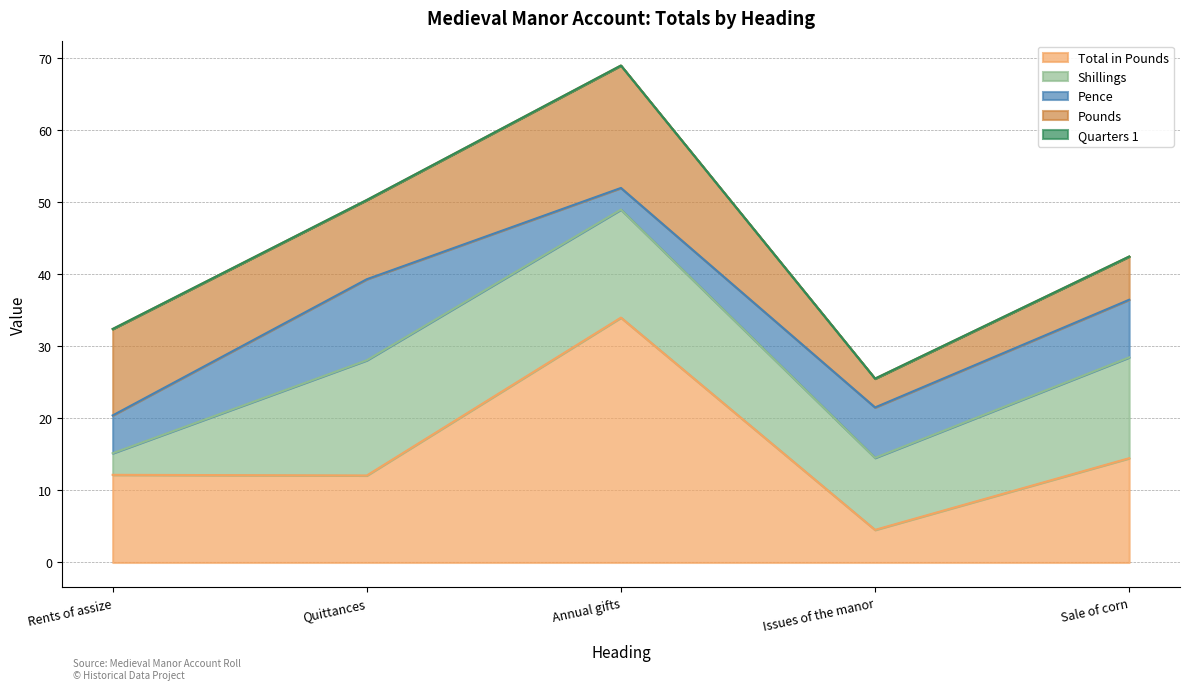

How many times do Total in Pounds and Pence cross each other?

2